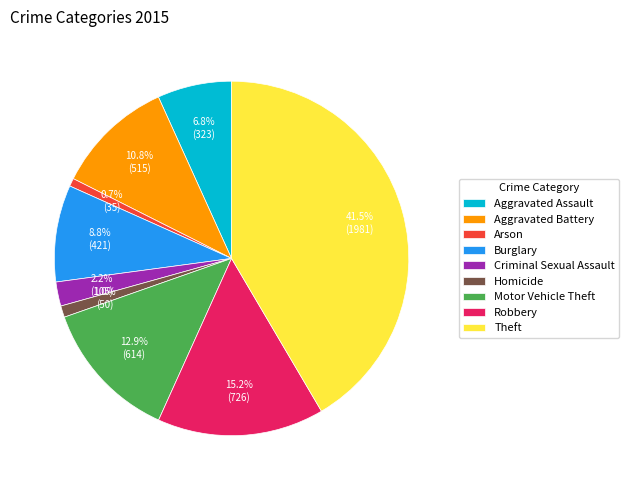

To the nearest percent, what portion does Burglary represent?

9%